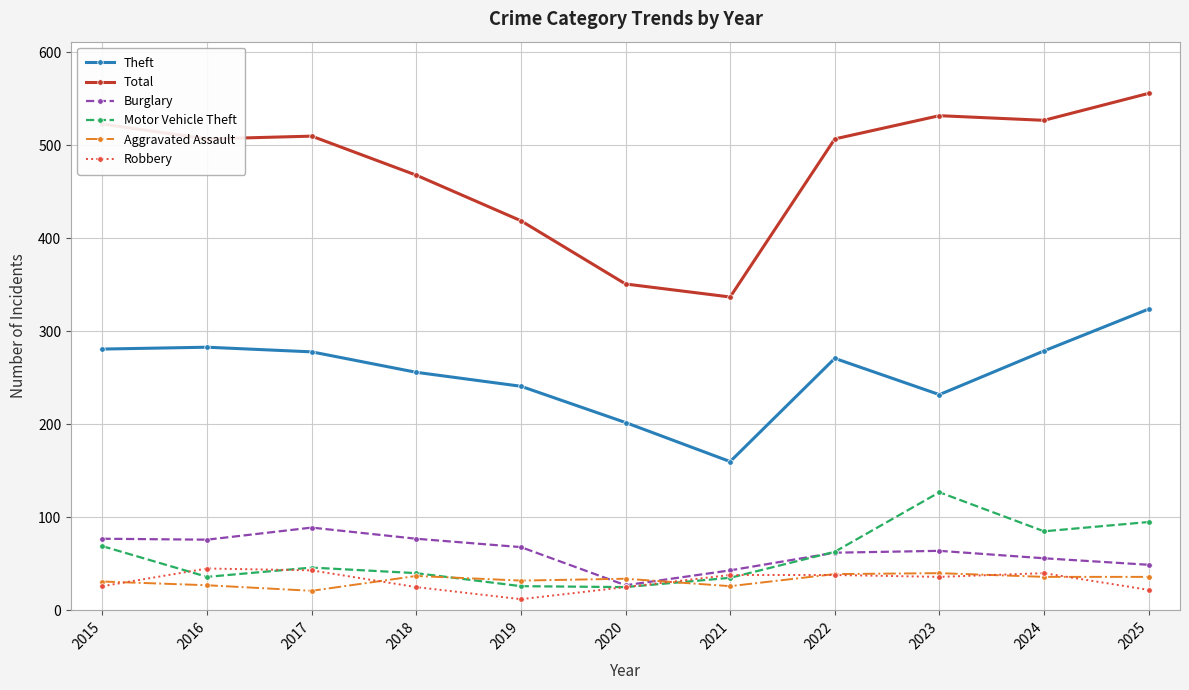

How many data points does each series have?

11